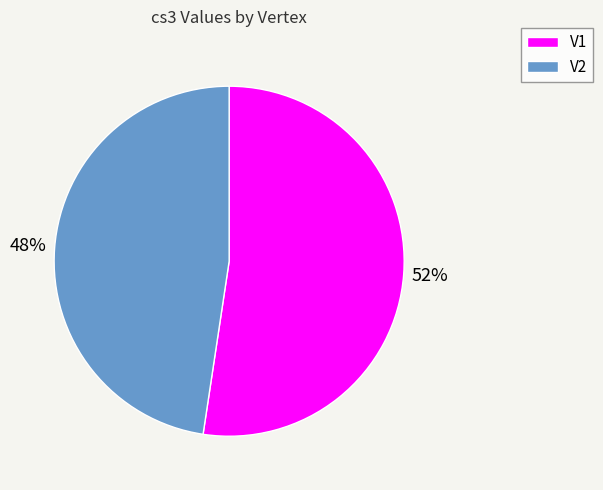

Is the sum of V1 and V2 greater than half?

Yes